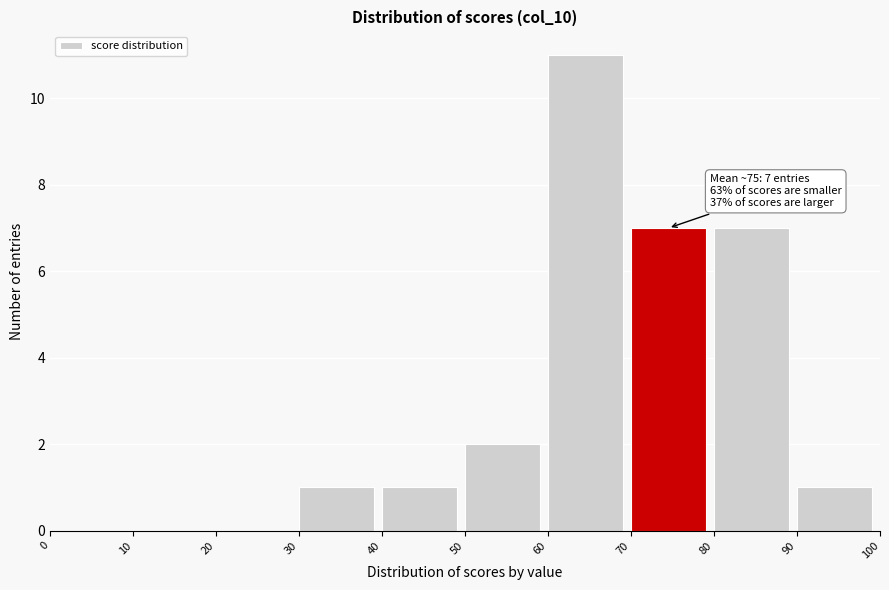

Over which range of the x-axis is the bar tallest?

60 to 70